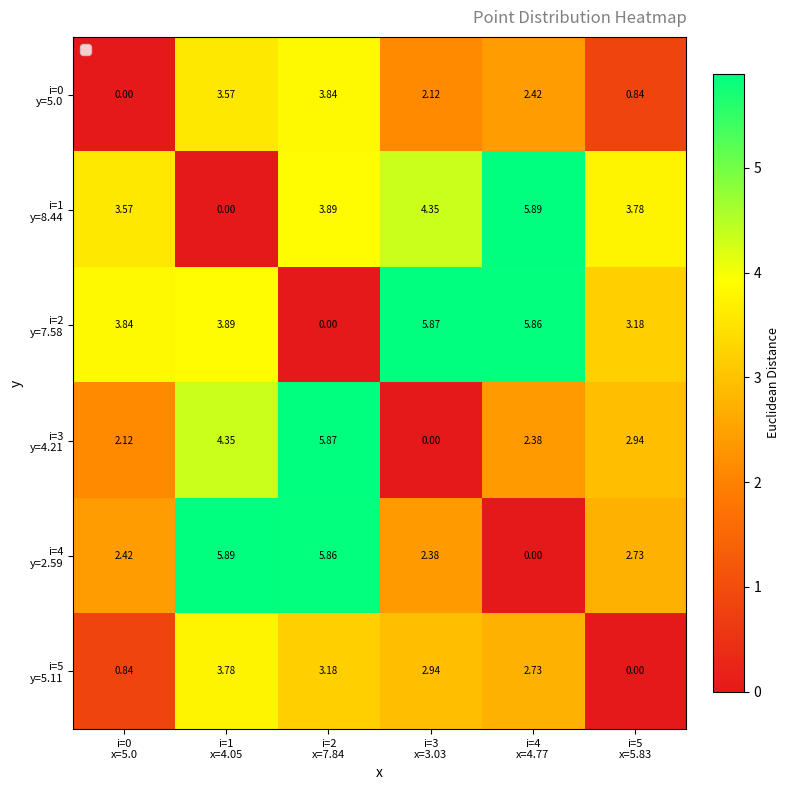

At i=5 x=5.83, list the series in order from largest to smallest.

i=1 y=8.44, i=2 y=7.58, i=3 y=4.21, i=4 y=2.59, i=0 y=5.0, i=5 y=5.11